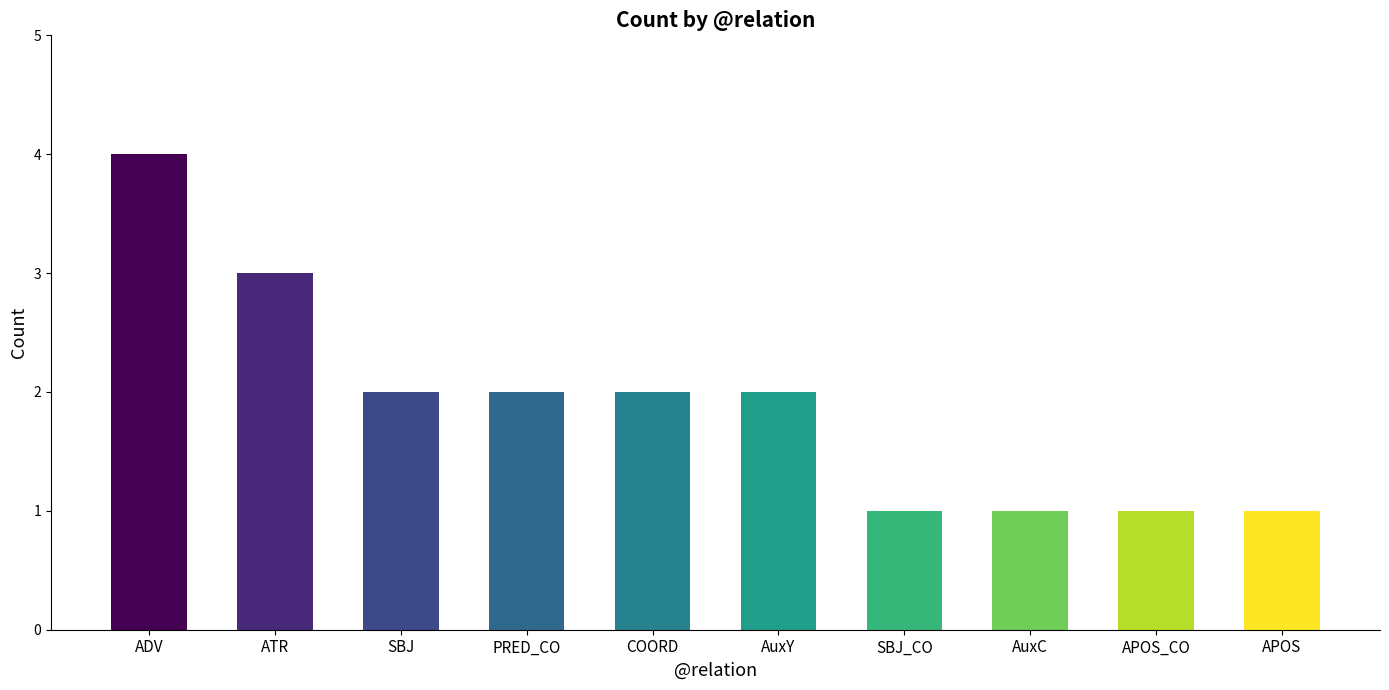

What is the minimum value shown in the chart?

1